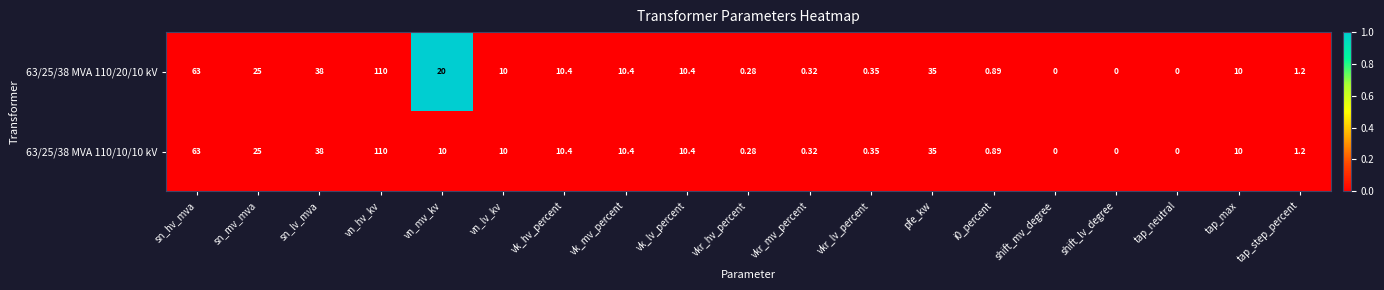

How many series are shown in this chart?

2